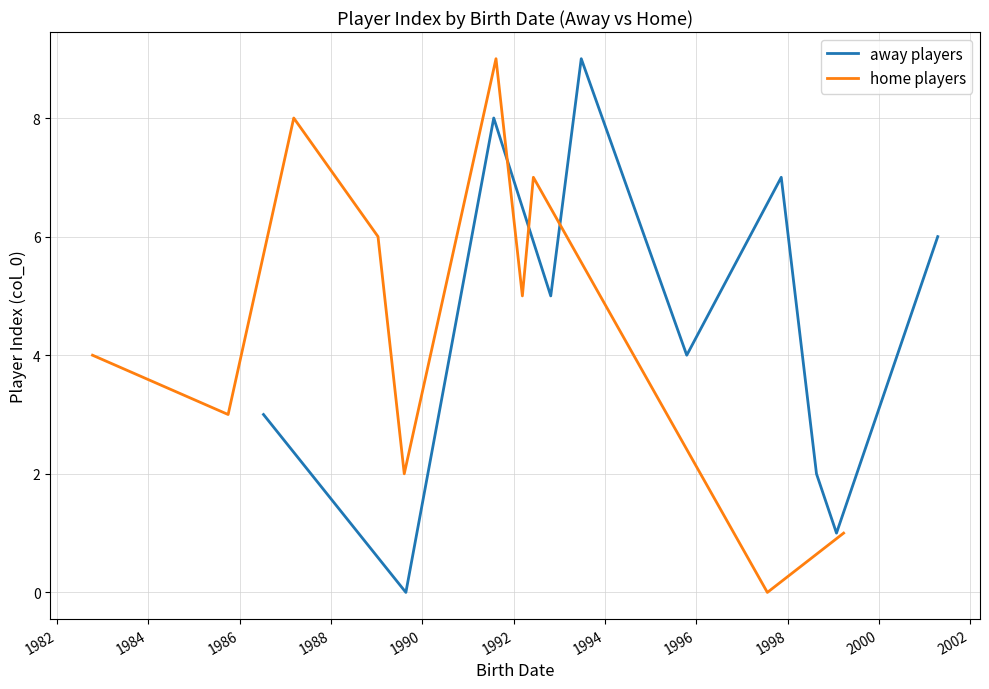

What is the highest value of the away players series?

9